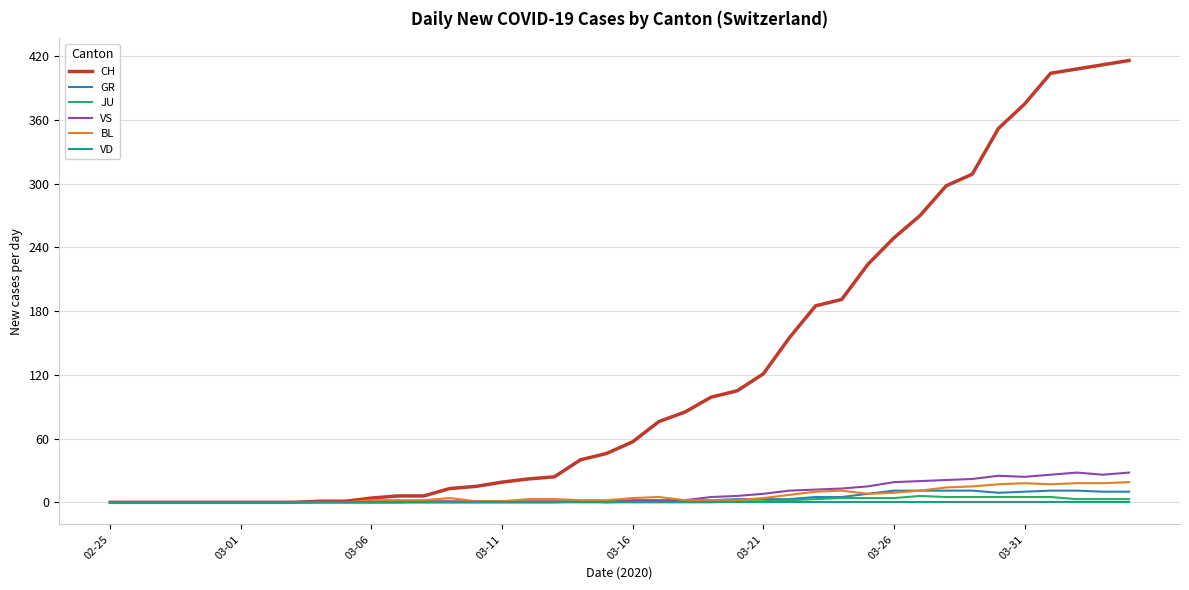

List the series in order of their peak value, lowest first.

VD, JU, GR, BL, VS, CH